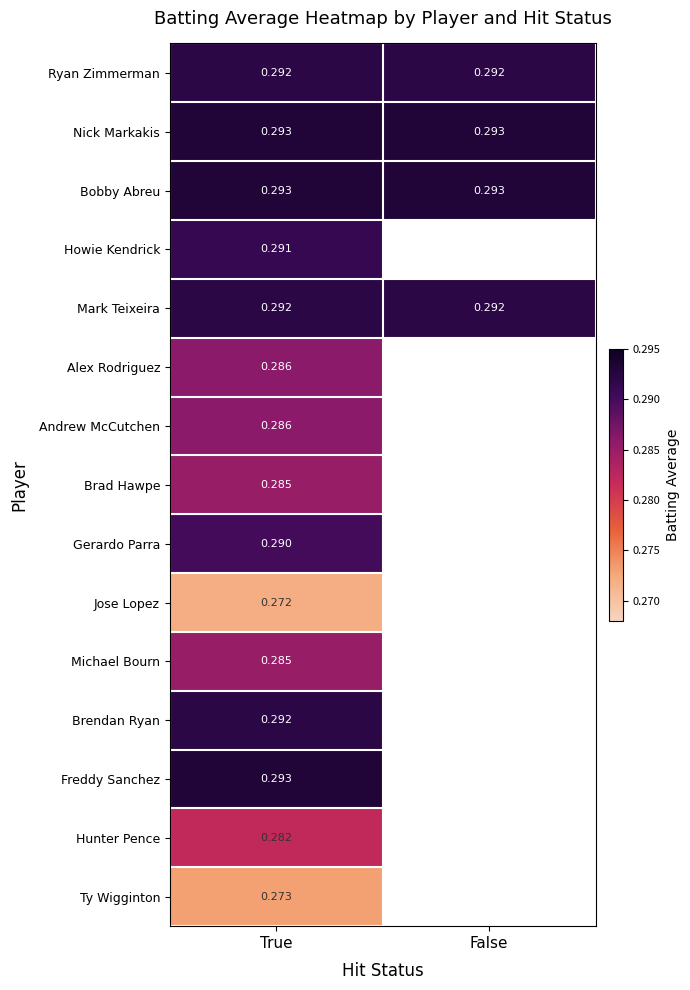

Which series has the largest total across all categories?

Nick Markakis